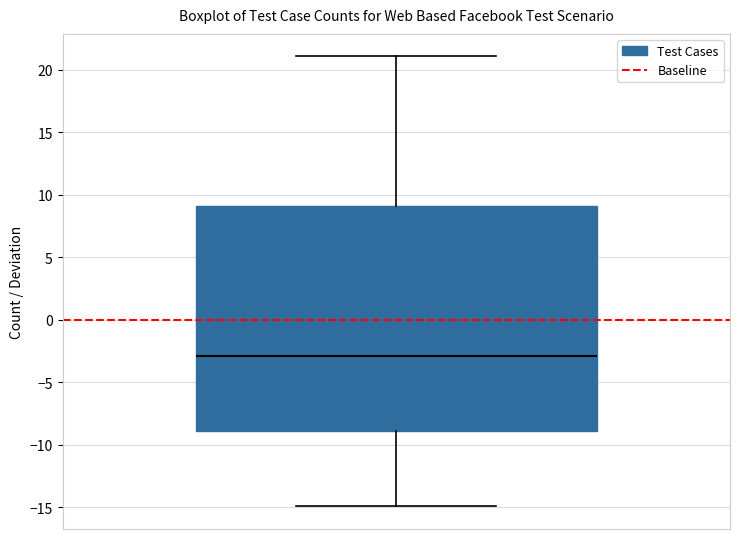

Transcribe this box plot: give where the median line is, the range the box spans, and where the two whiskers end, as read against the y-axis. The values are not printed on the chart, so give them approximately, as read against the axis.

median -3, box -9 to 9, whiskers -15 to 21